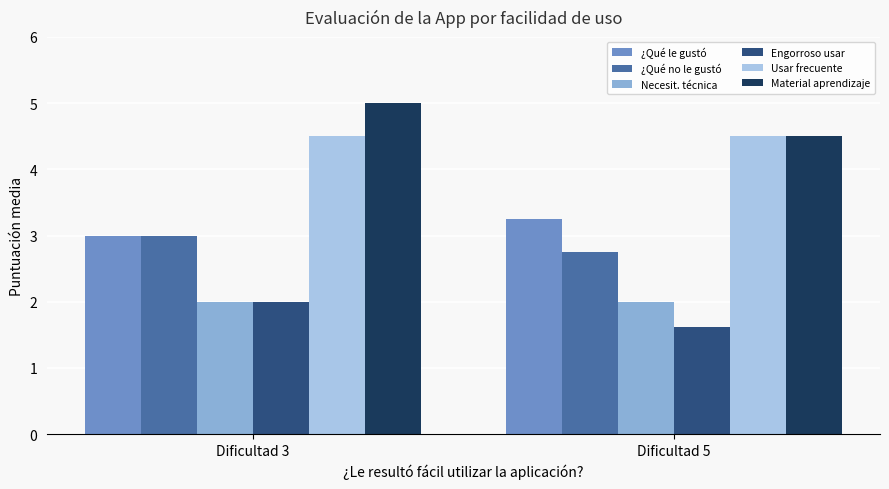

Rank the categories by Material aprendizaje value from highest to lowest.

Dificultad 3, Dificultad 5